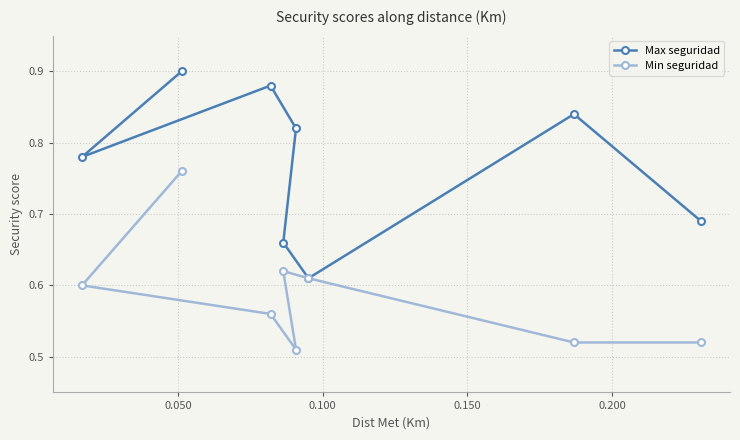

How many Min seguridad values are between 0 and 1?

8